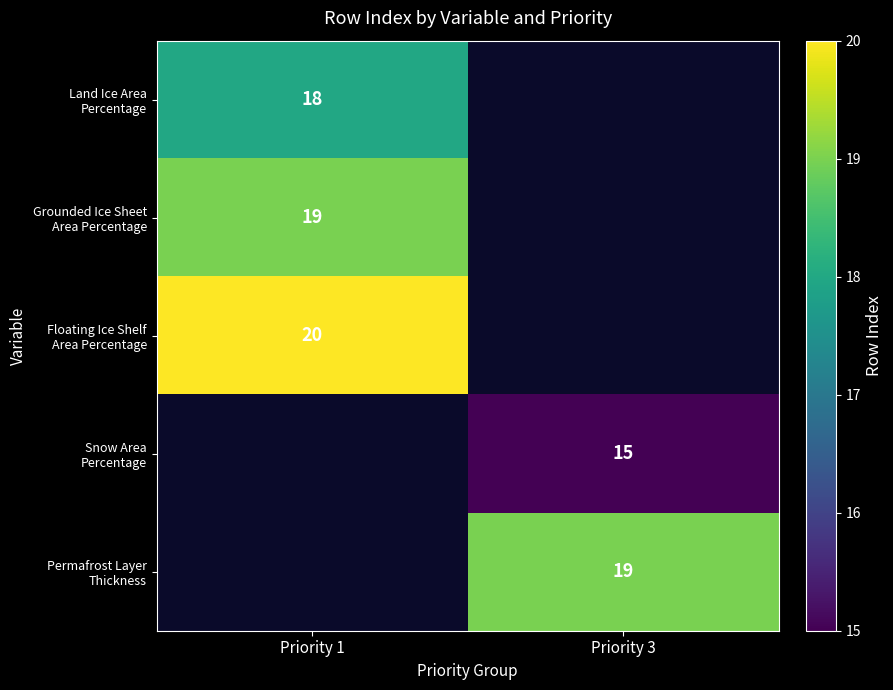

How many series are shown in this chart?

5